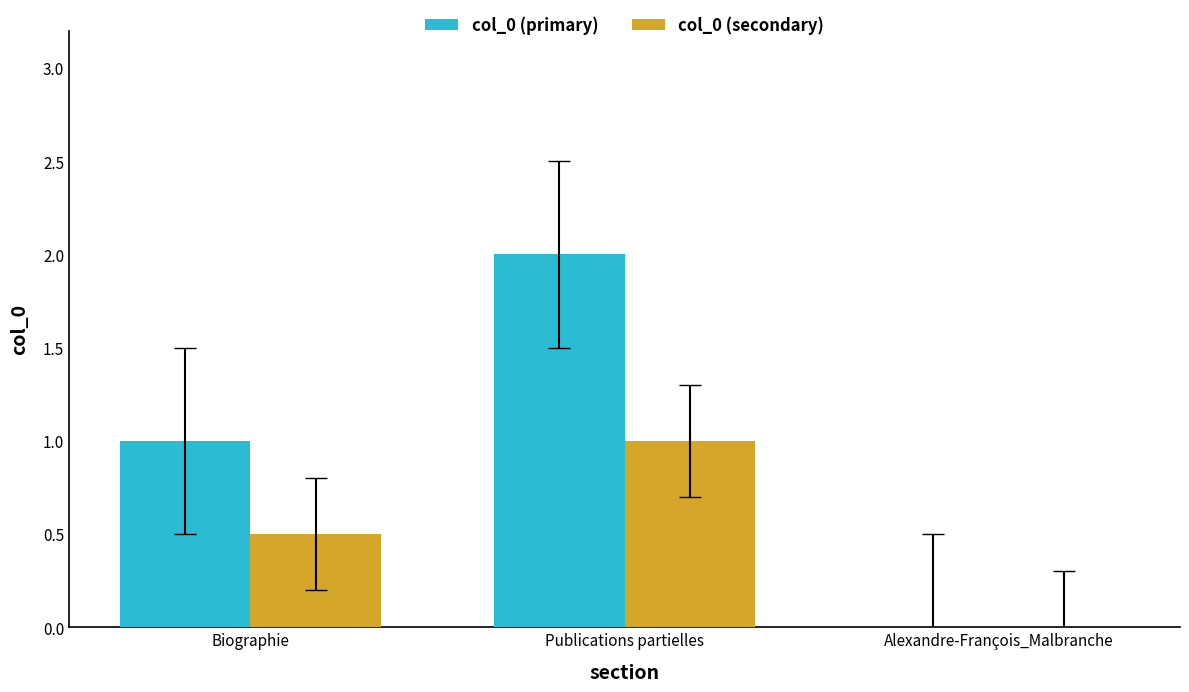

Is it true that col_0 (primary) equals 0.0 at Alexandre-François_Malbranche?

True